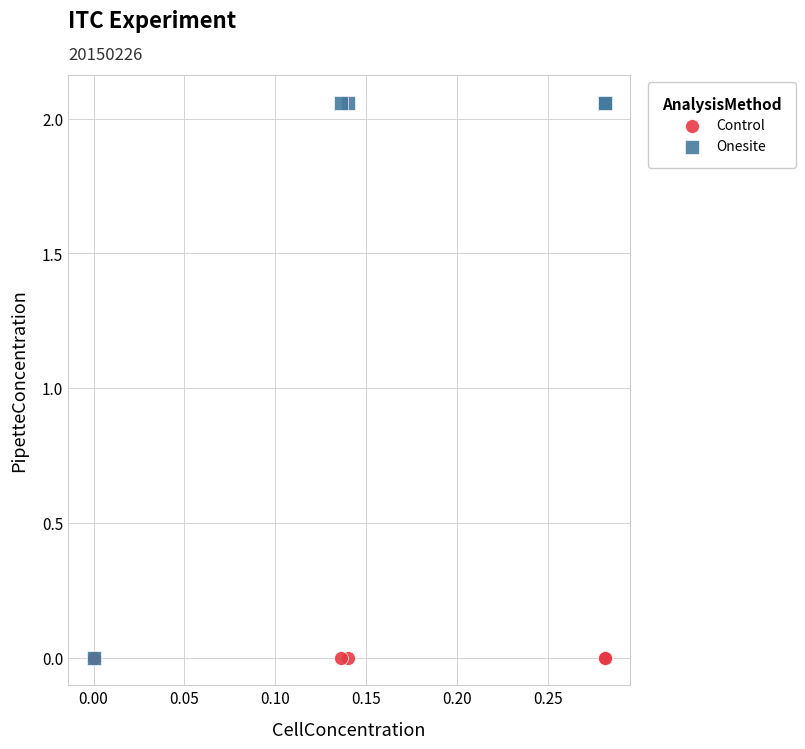

Which series contains the highest Y value?

Onesite